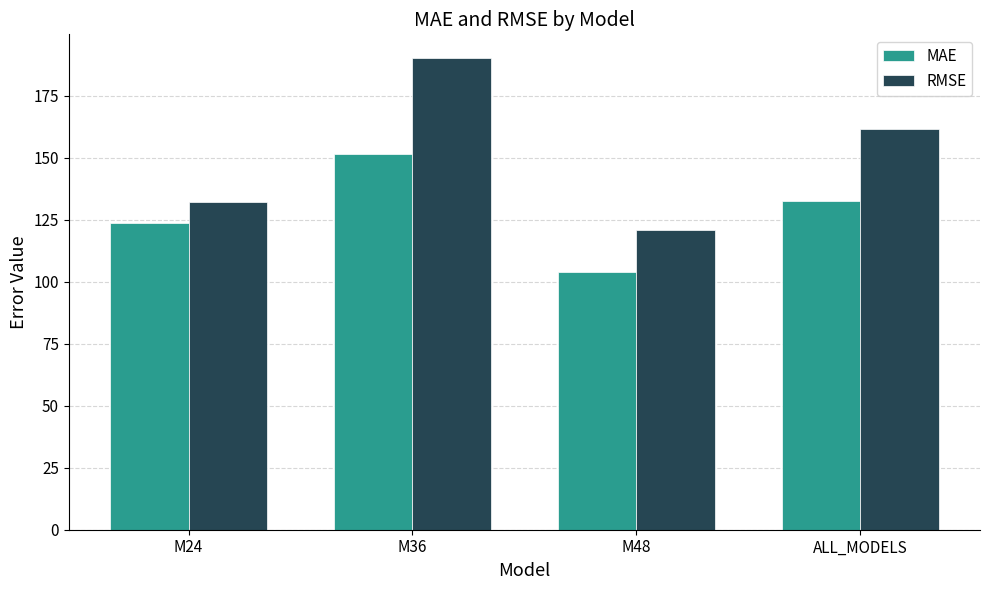

Rank the categories by RMSE value from highest to lowest.

M36, ALL_MODELS, M24, M48